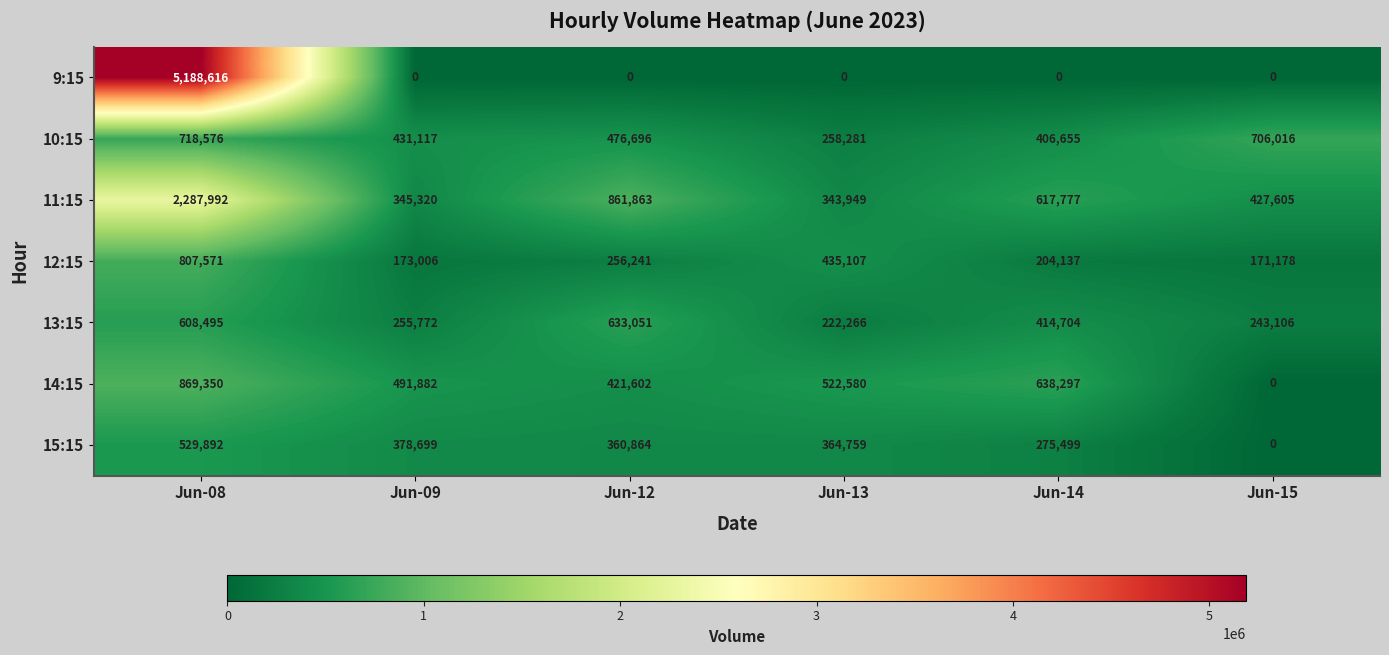

What is the greatest value displayed?

5188616